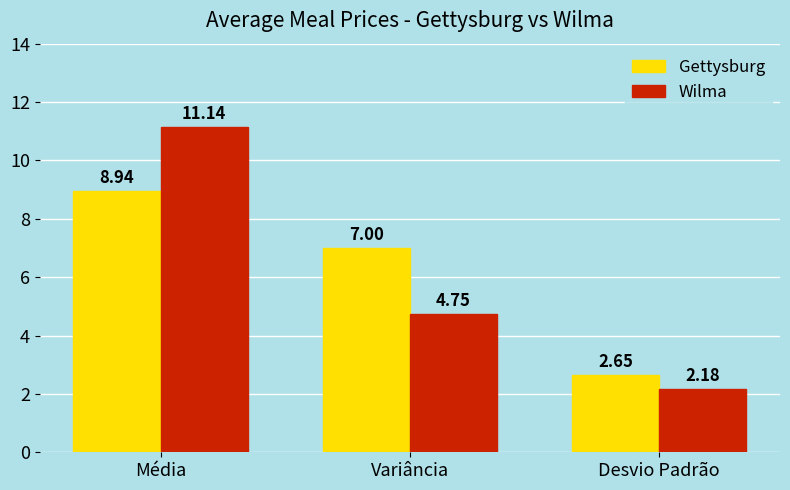

The value of Wilma at Variância is 1.5. True or false?

False